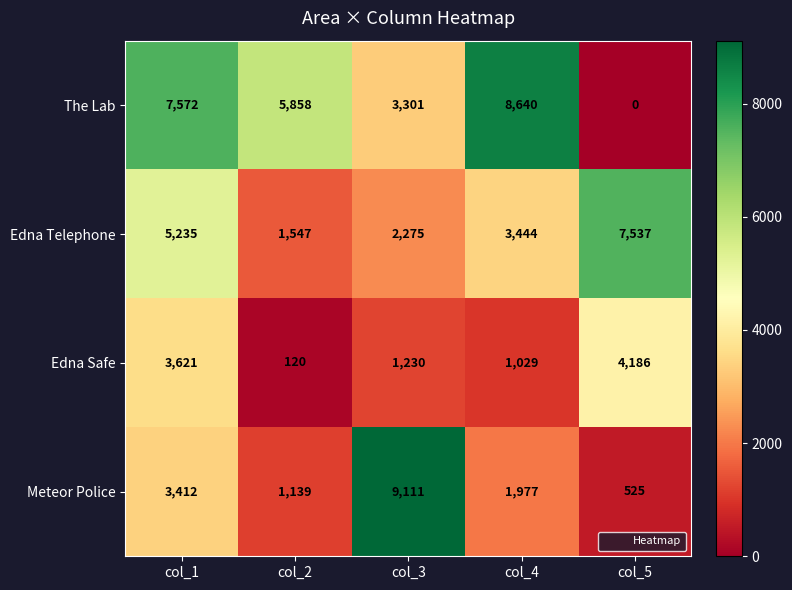

What is the maximum value shown in the chart?

9111